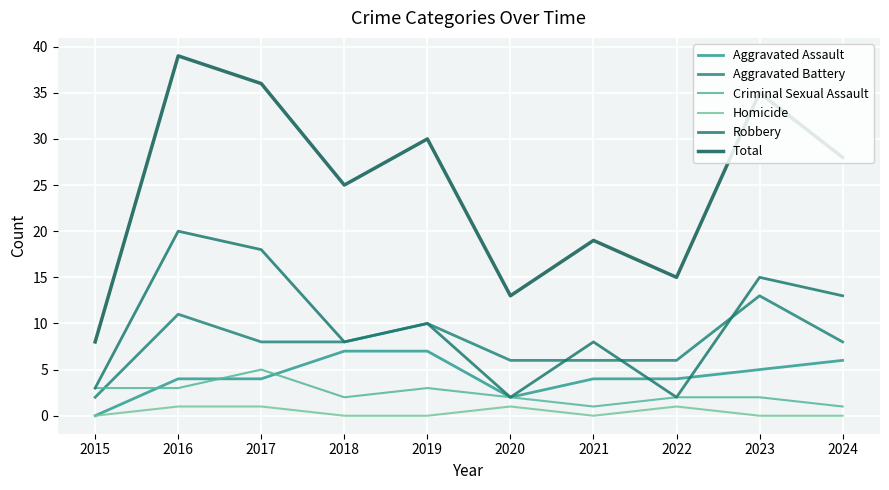

How many distinct data groups are displayed?

6